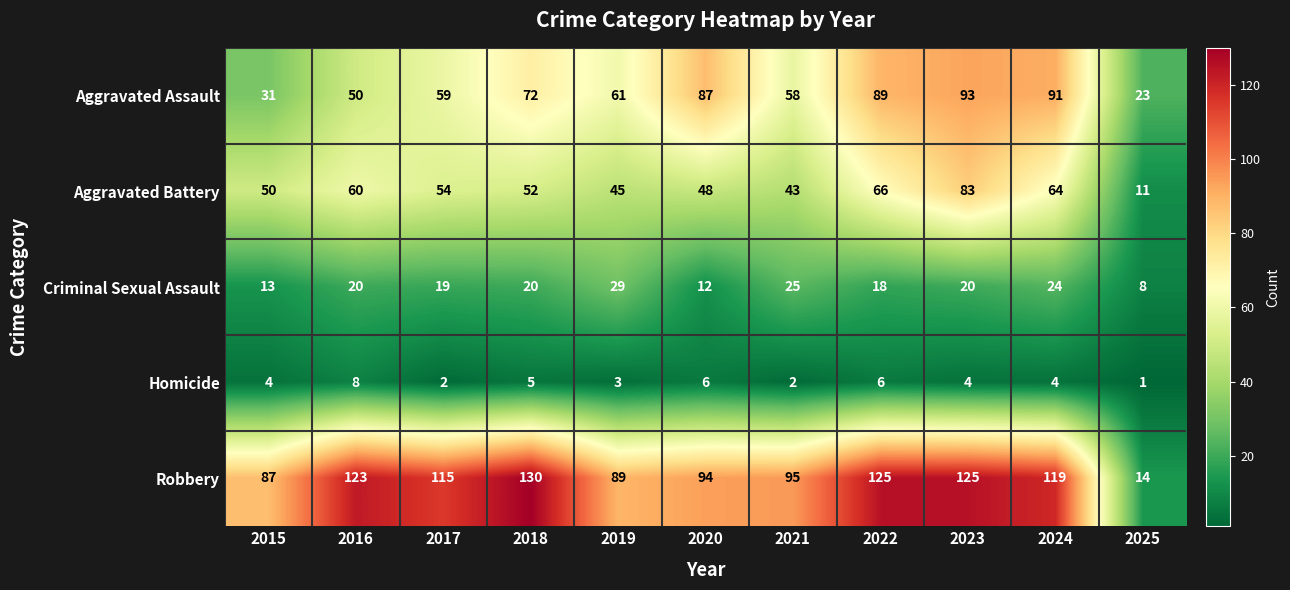

How many series are shown in this chart?

5